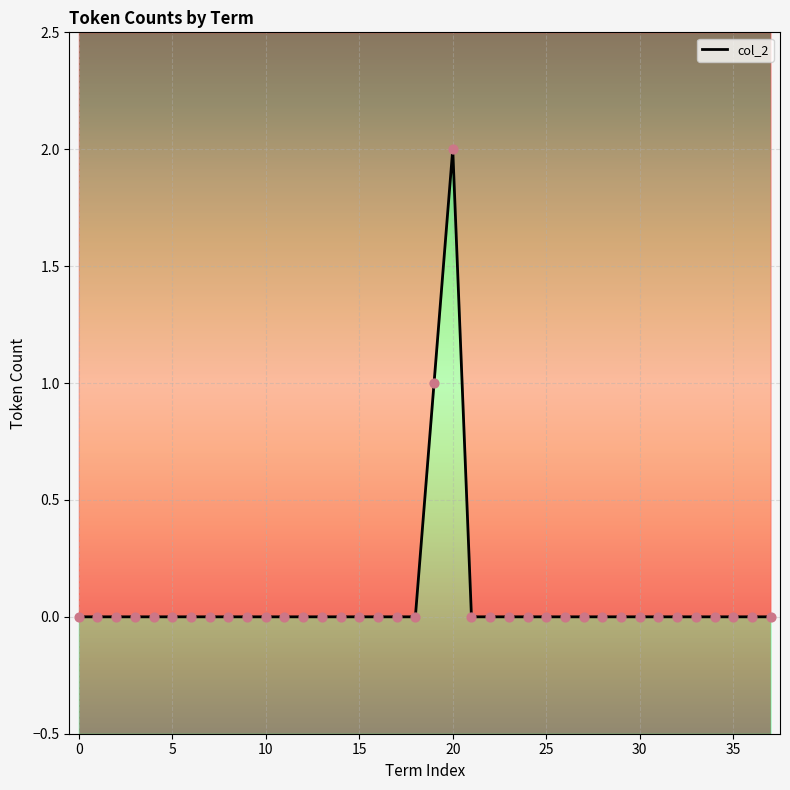

Between 33 and 14, which is larger?

33